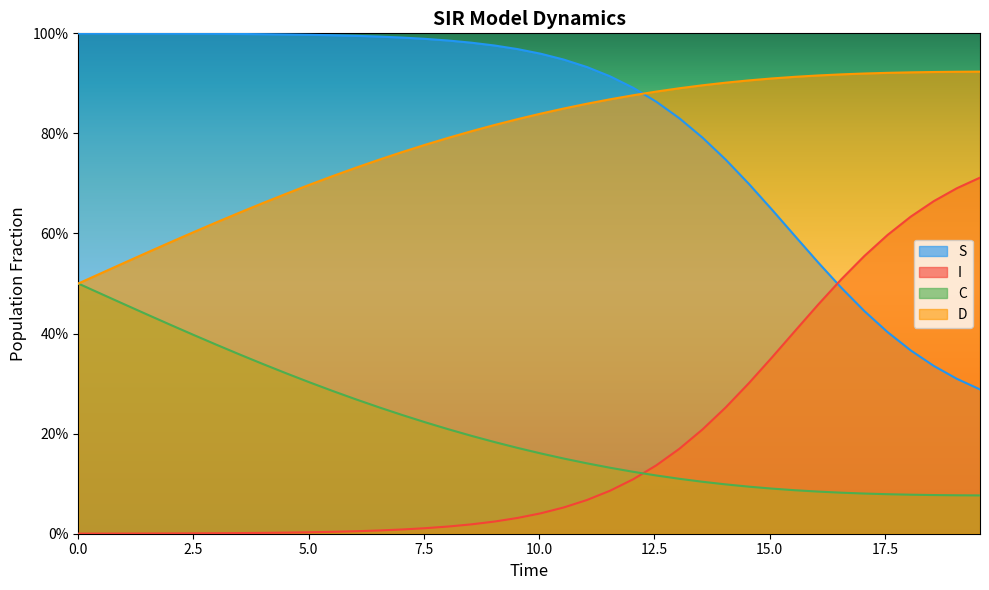

What is the maximum value for C?

0.5